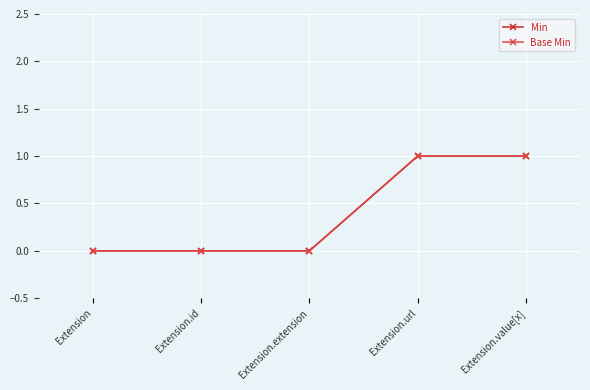

True or false: Base Min and Min intersect in this chart.

False